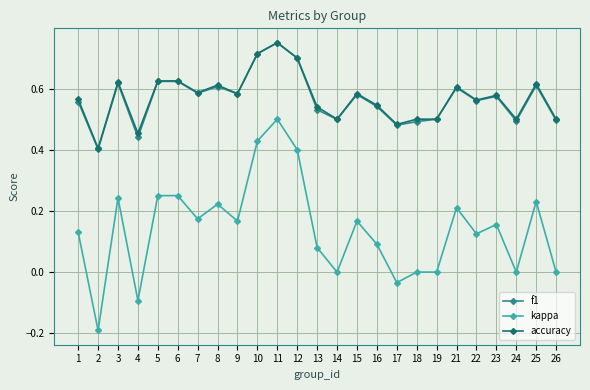

At which label does kappa first exceed 0?

1